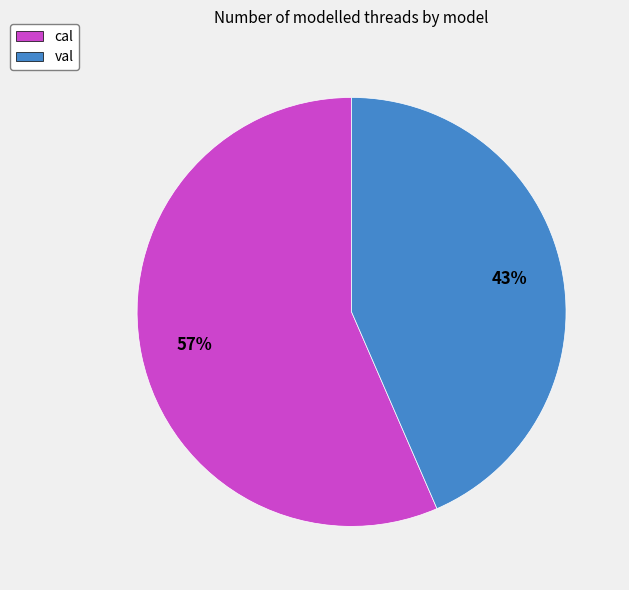

Which has a higher value, cal or val?

cal